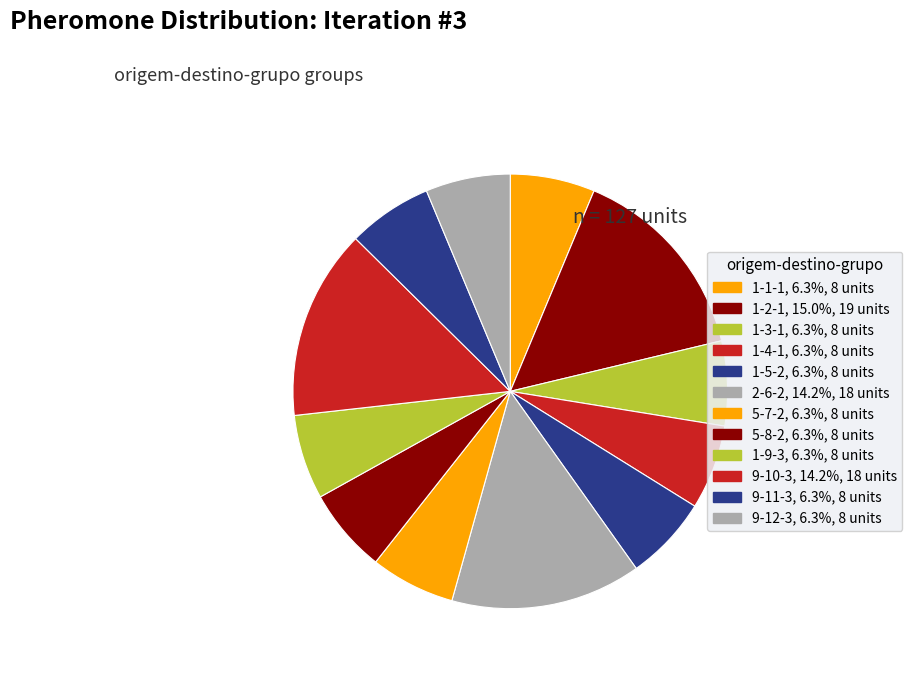

What is the largest slice in the pie chart?

1-2-1